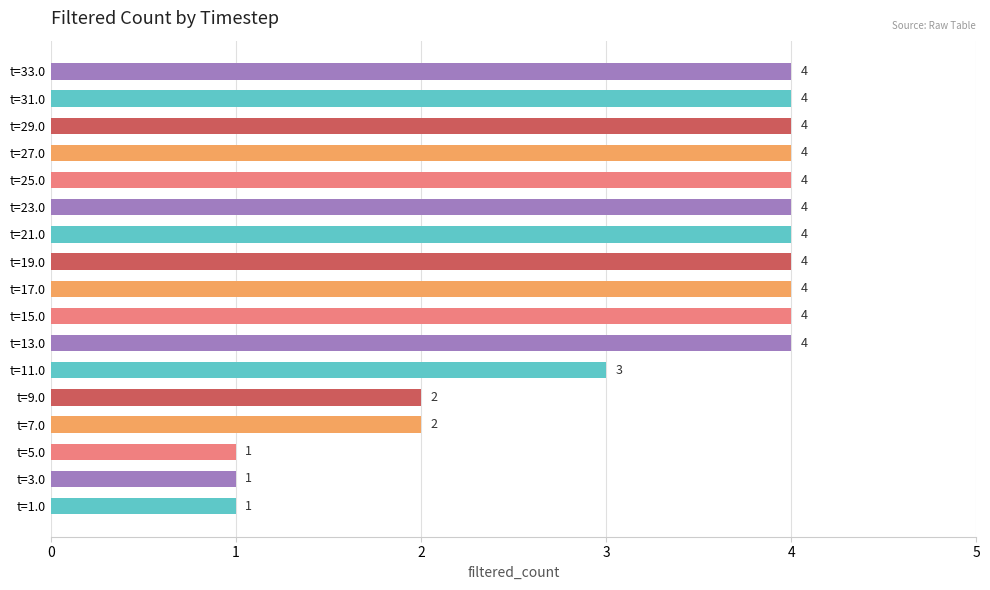

How many values are between 2 and 4?

14